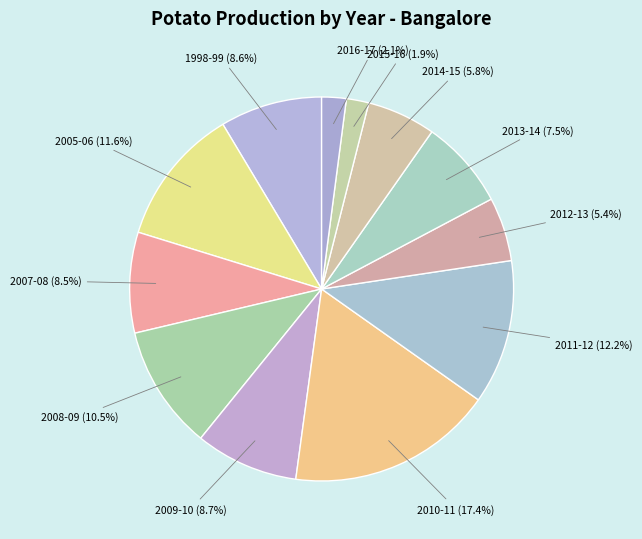

How many segments does this pie chart have?

12